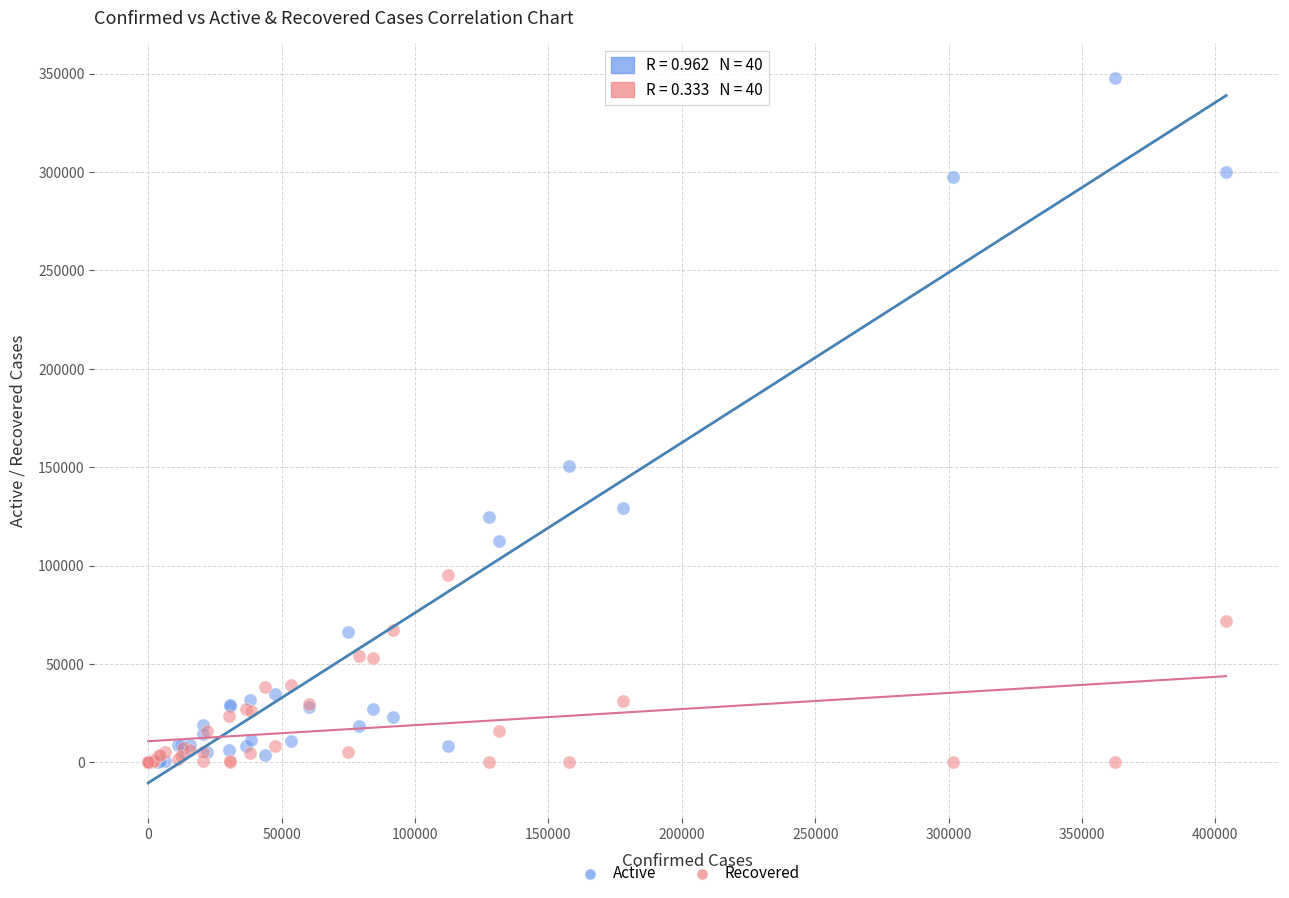

In the Active series, what Y value is closest to 173755?

150398